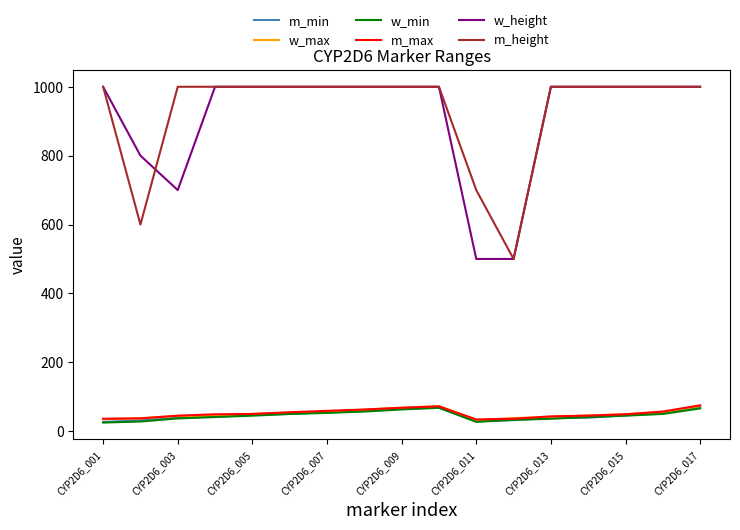

True or false: w_max and w_height intersect in this chart.

False